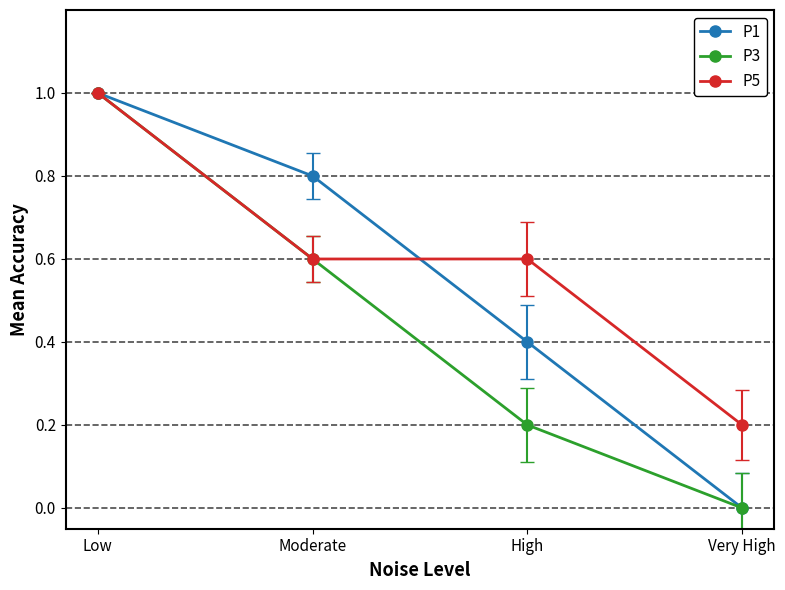

At how many categories does at least one series exceed 0?

4